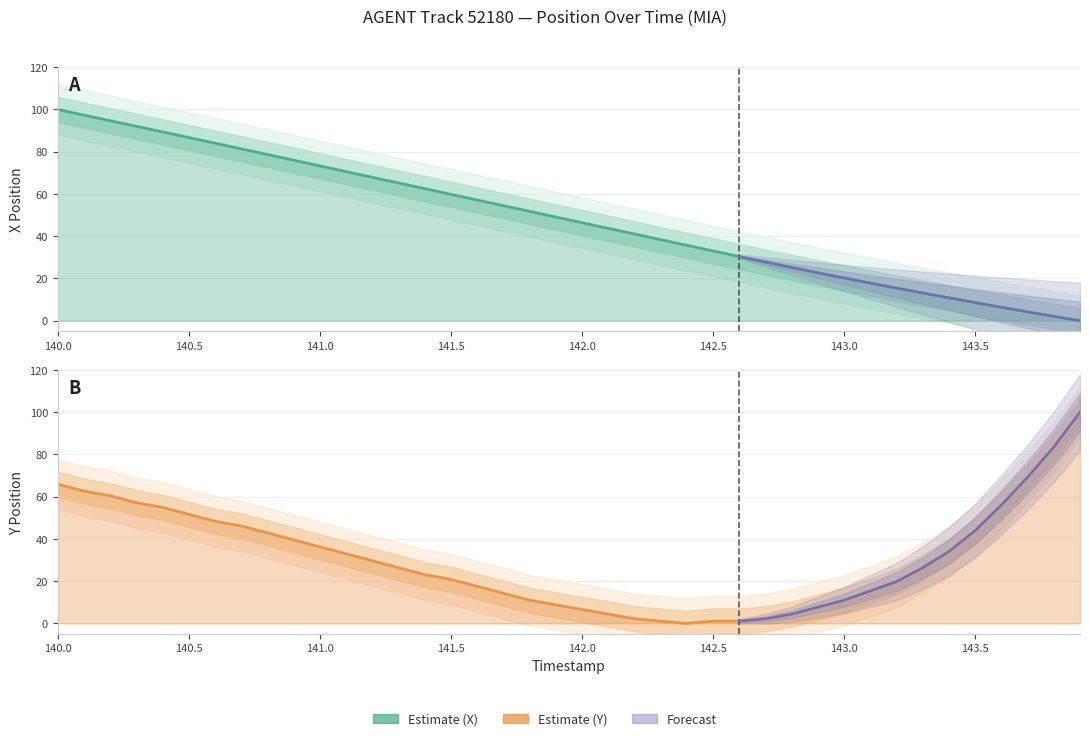

At which category does Y reach its first local valley?

142.4